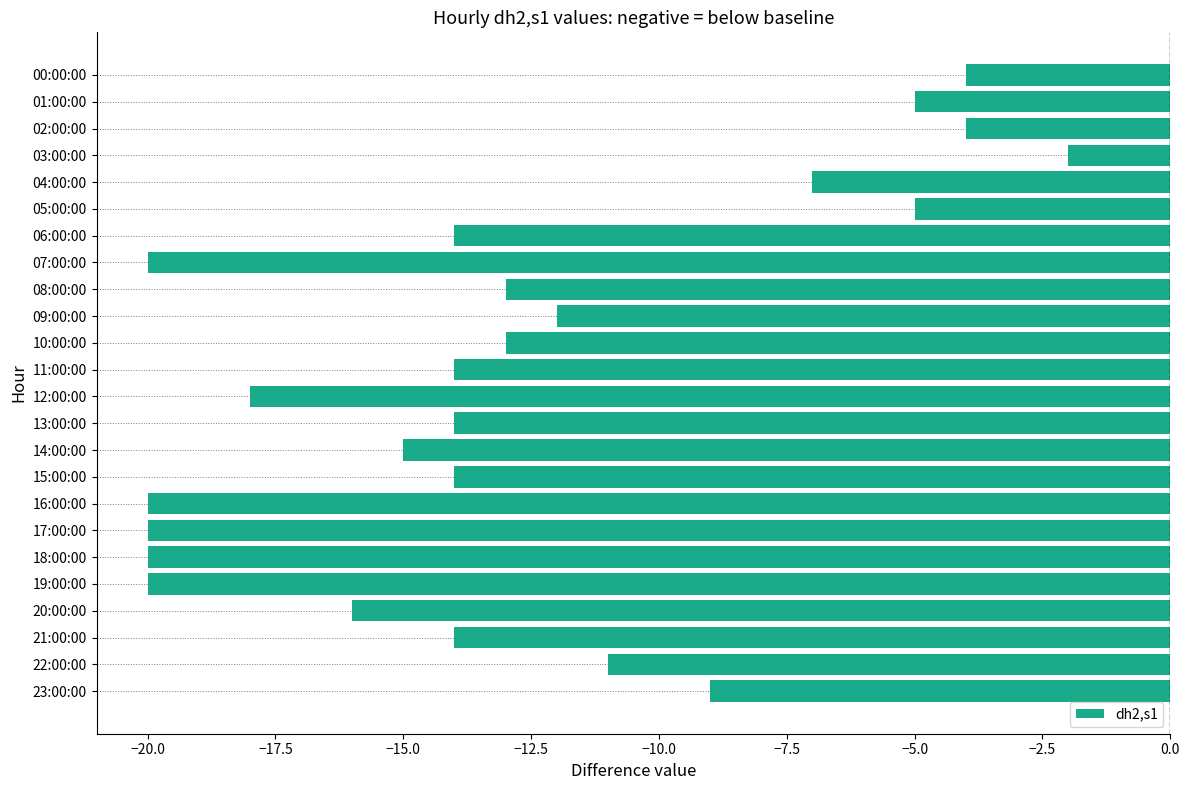

Where is the data nearest to the value -11?

22:00:00